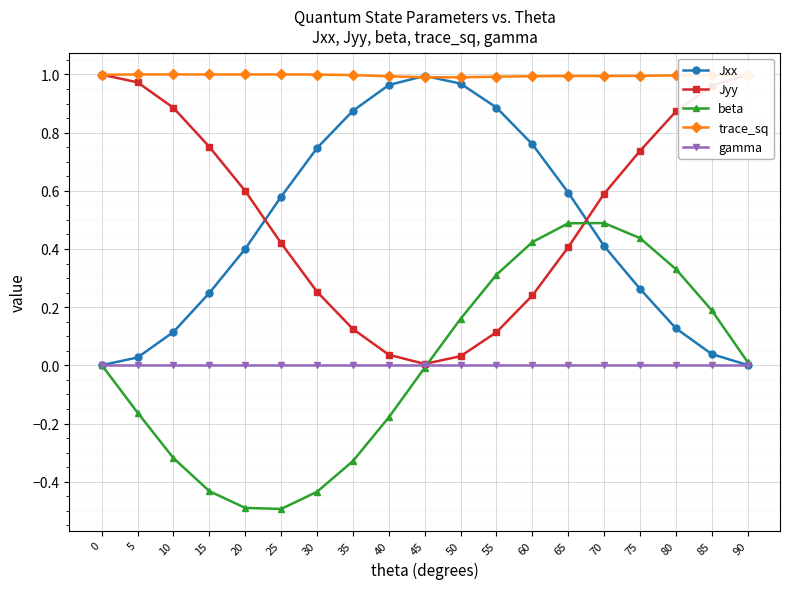

The value of Jyy at 20 is 0.4. True or false?

False